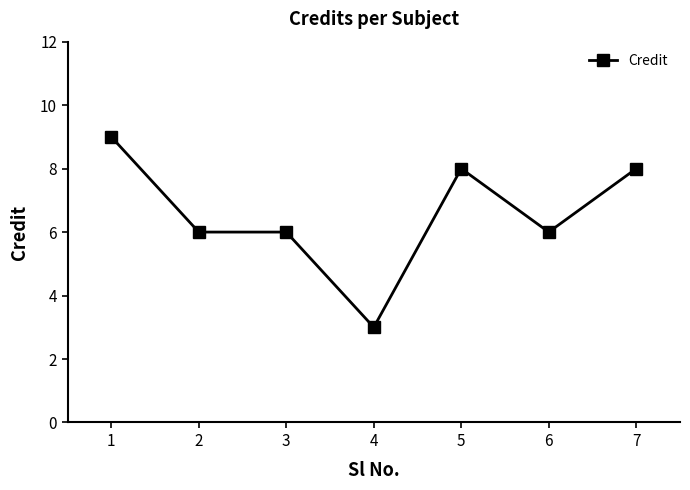

The value at 2 is 6. True or false?

True